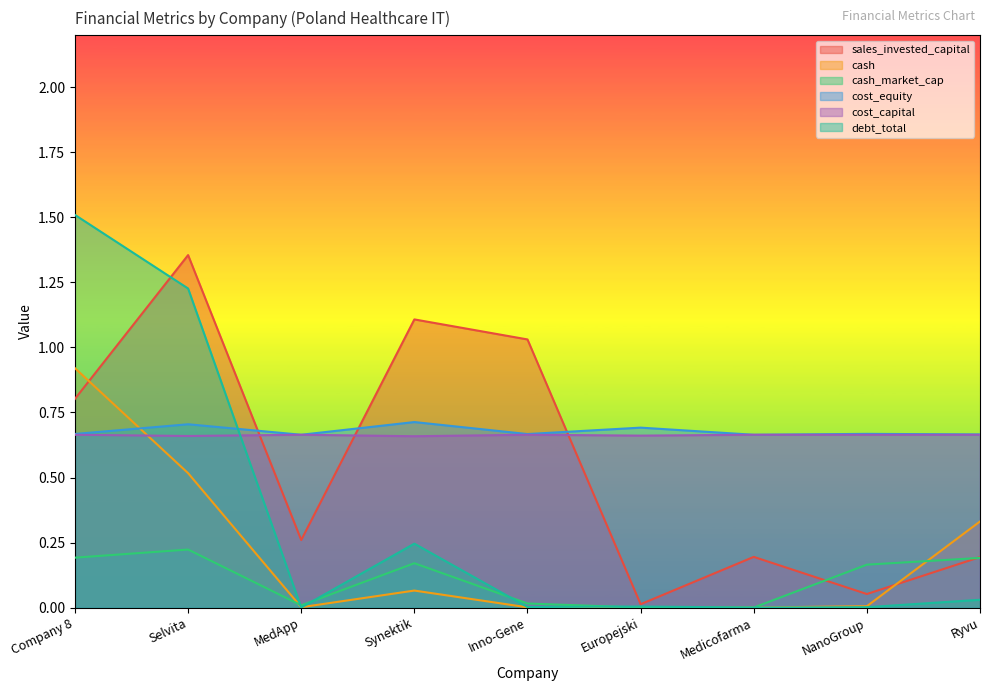

Count the number of categories in the chart.

9